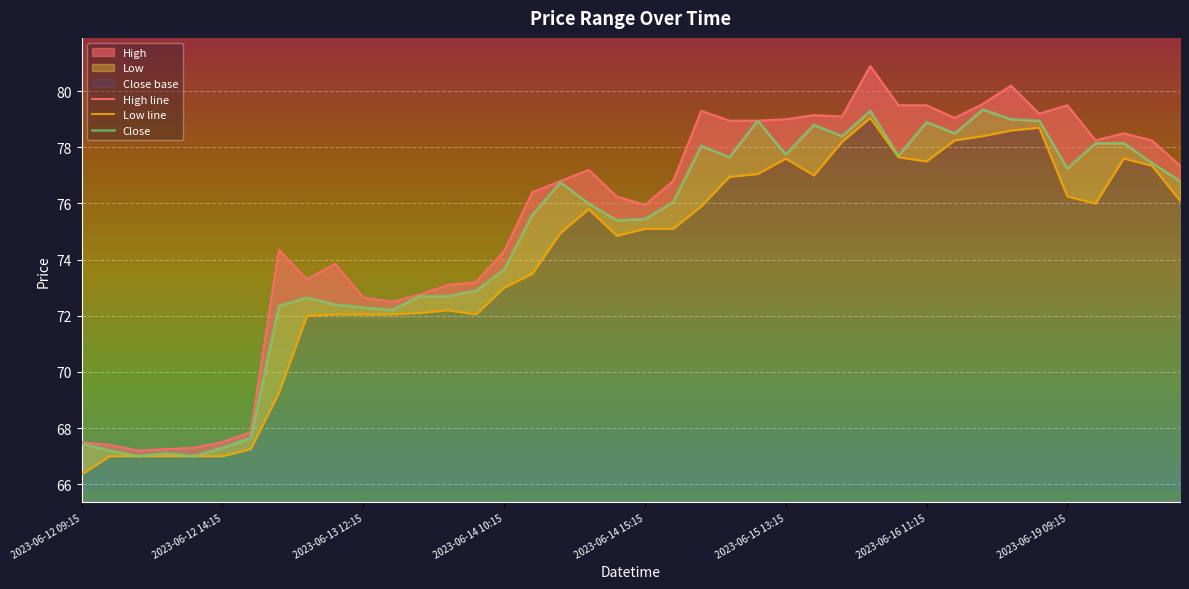

True or false: Close and High line intersect in this chart.

False